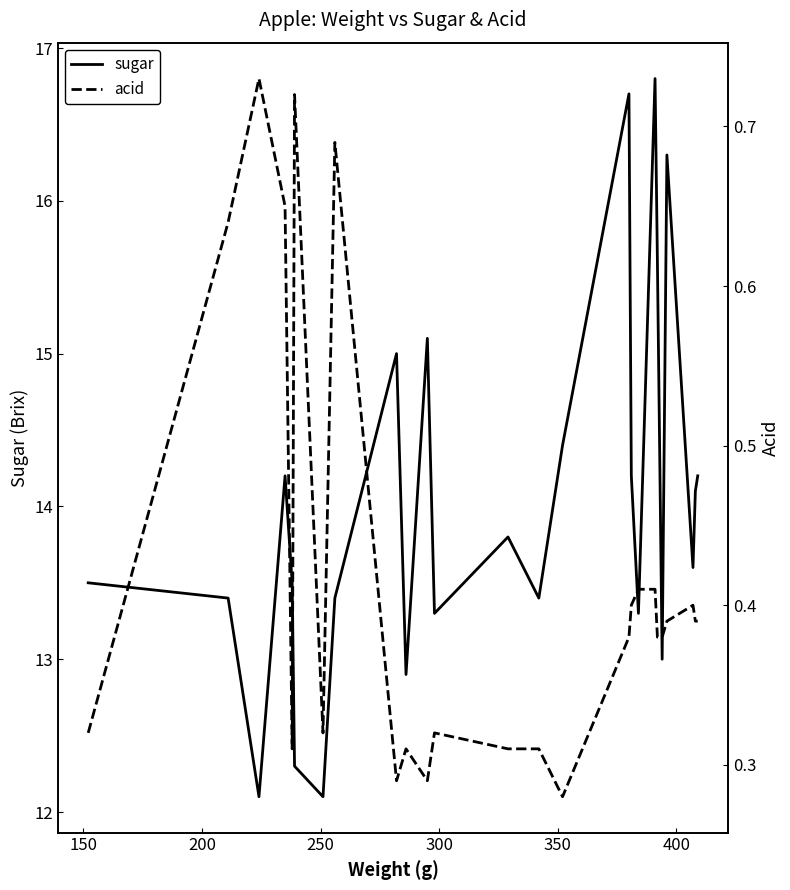

True or false: acid and sugar intersect in this chart.

False